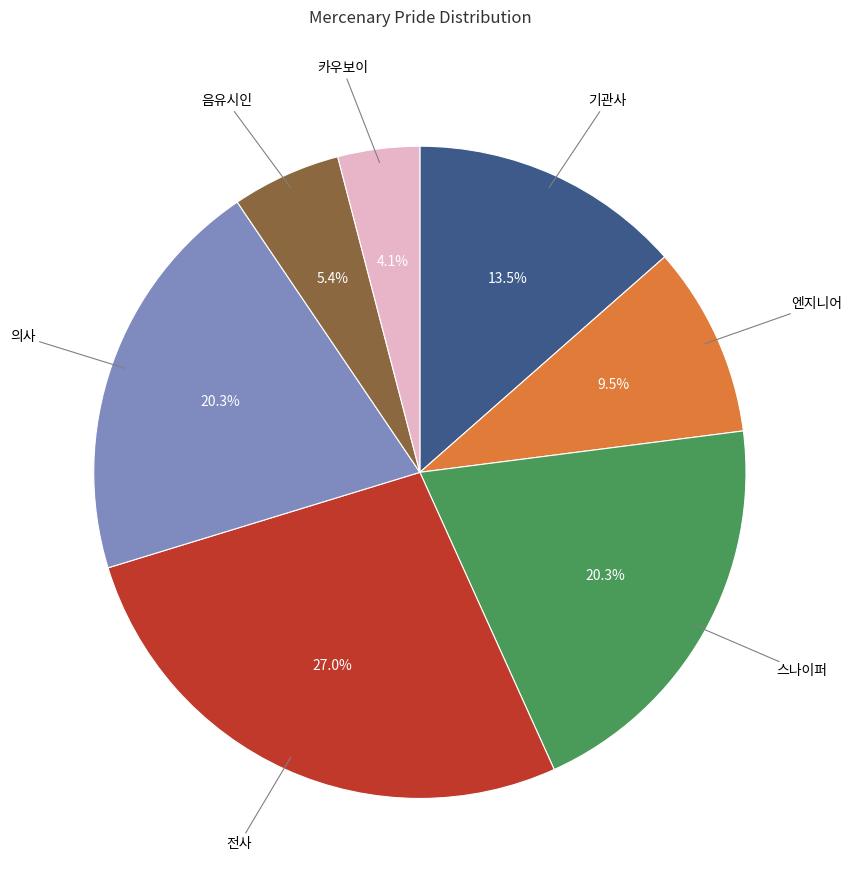

Is there a majority slice in this chart?

No